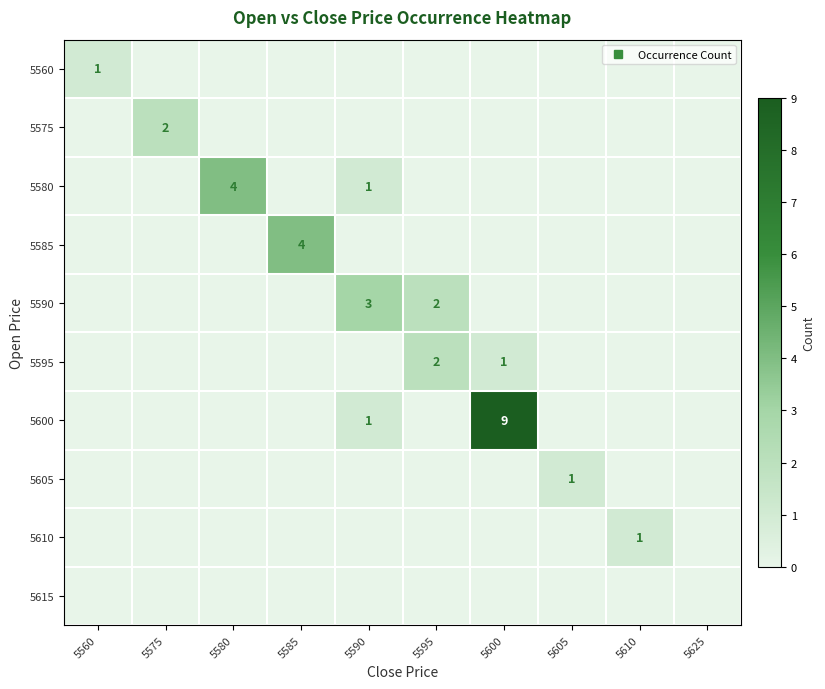

Between 5610 and 5590, which is larger?

5610